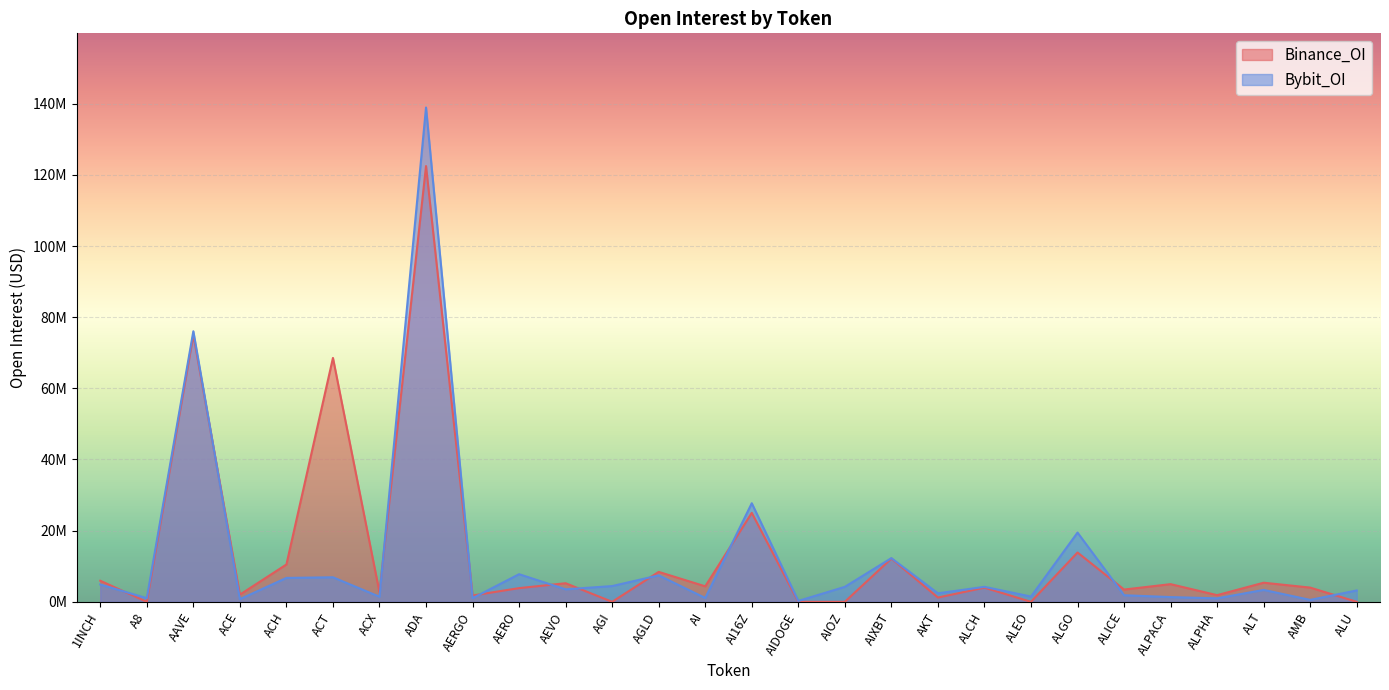

What is the sum of the Binance_OI values at ALPACA and AKT?

6.2